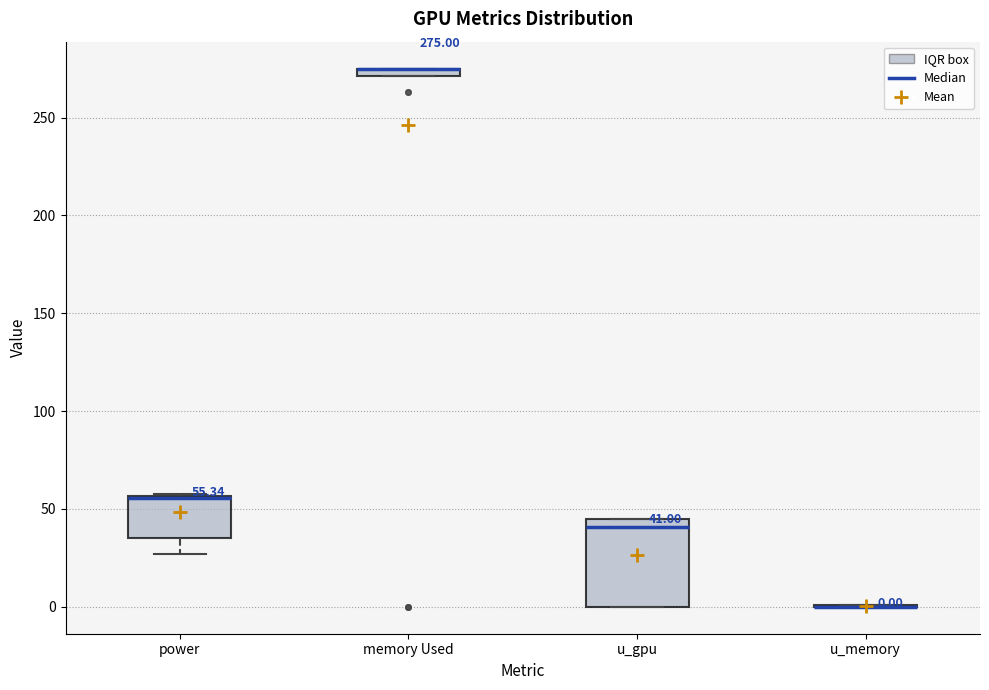

Comparing the boxes themselves (not the whiskers), which one is the tallest?

u_gpu